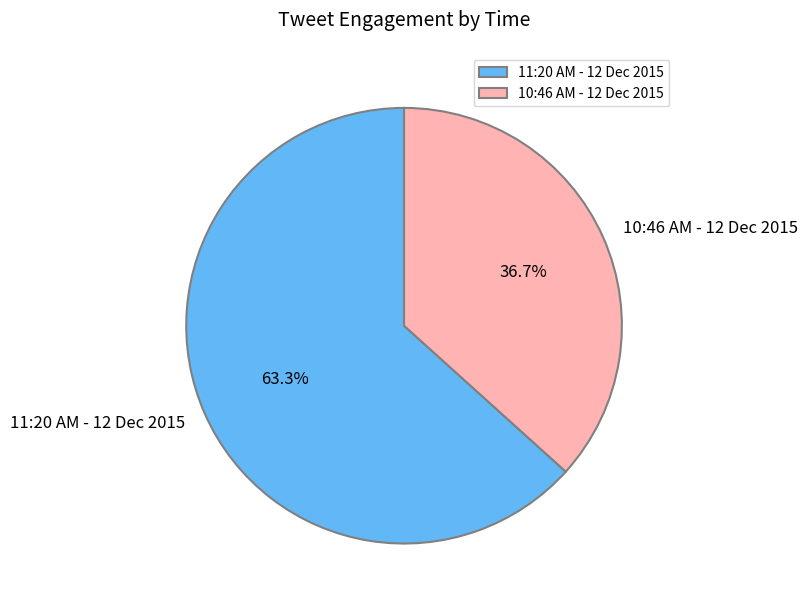

Is 11:20 AM - 12 Dec 2015 the majority of the pie?

Yes